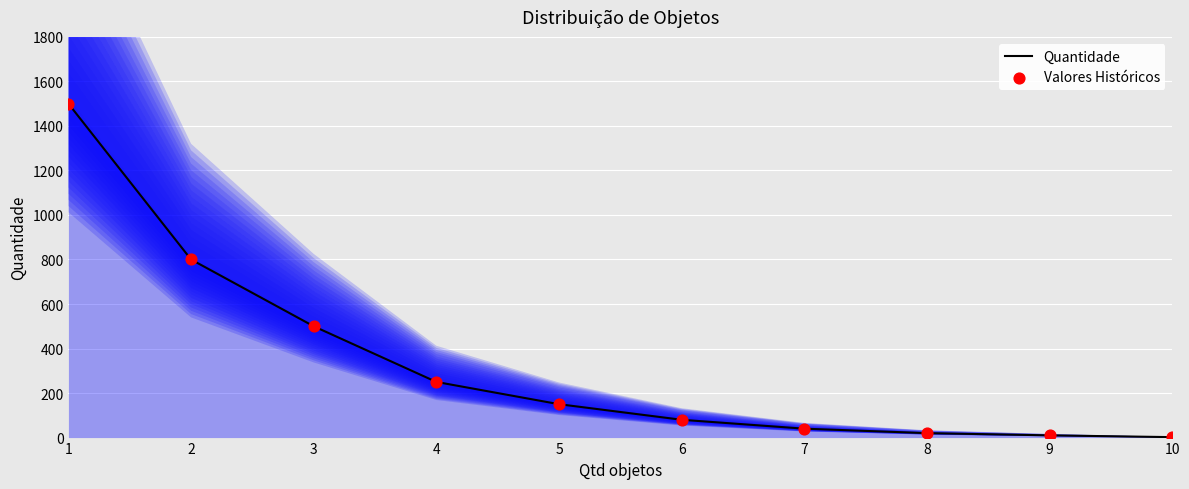

Which series reaches the maximum Y coordinate?

Quantidade